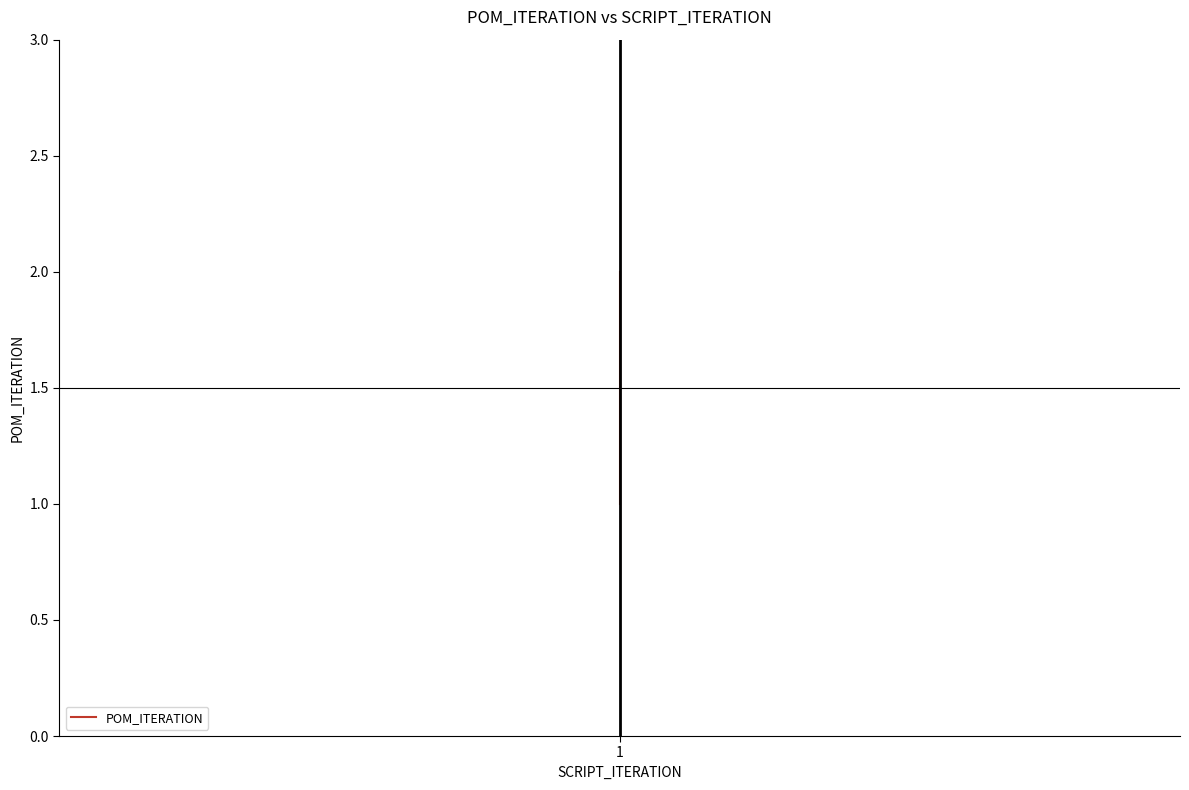

Count the number of data series in this chart.

1